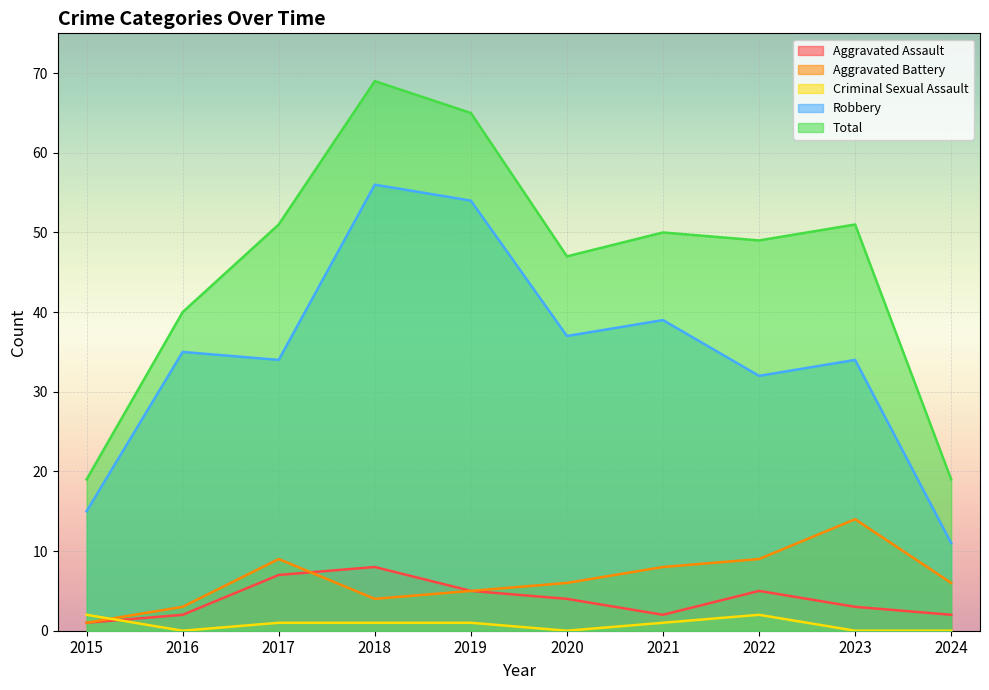

Does the chart display data point markers on the line(s)?

No